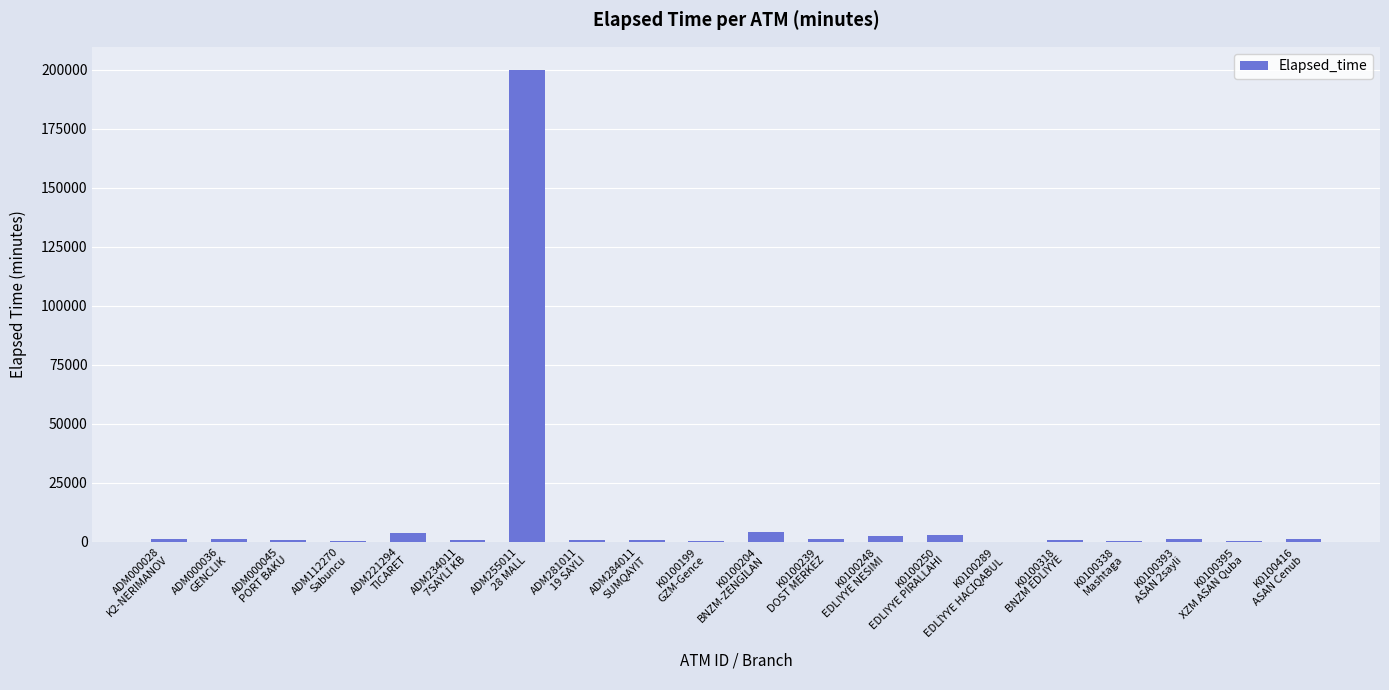

What is the sum of all values?

223812